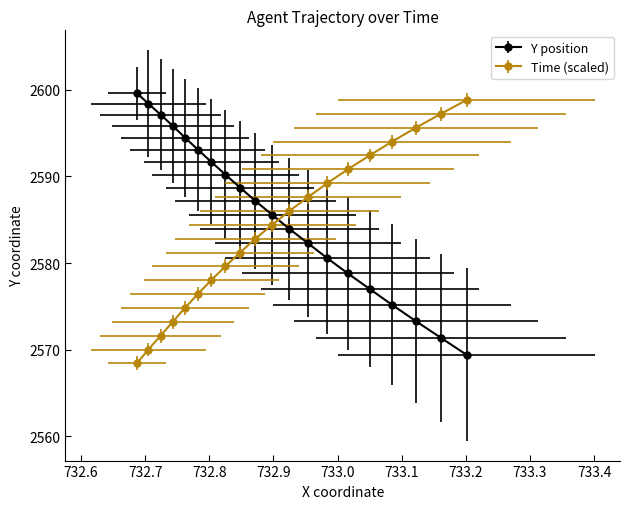

Does the chart display data point markers on the line(s)?

Yes